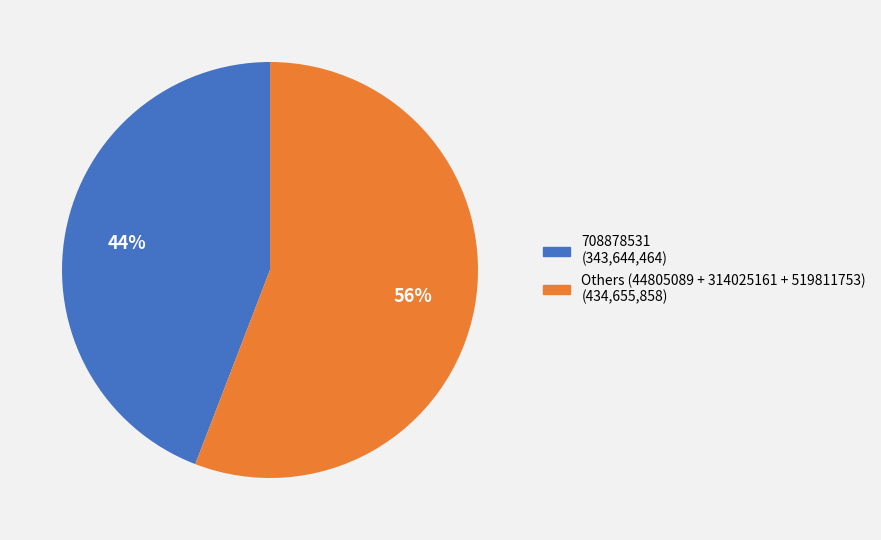

Does any single category account for the majority?

Yes